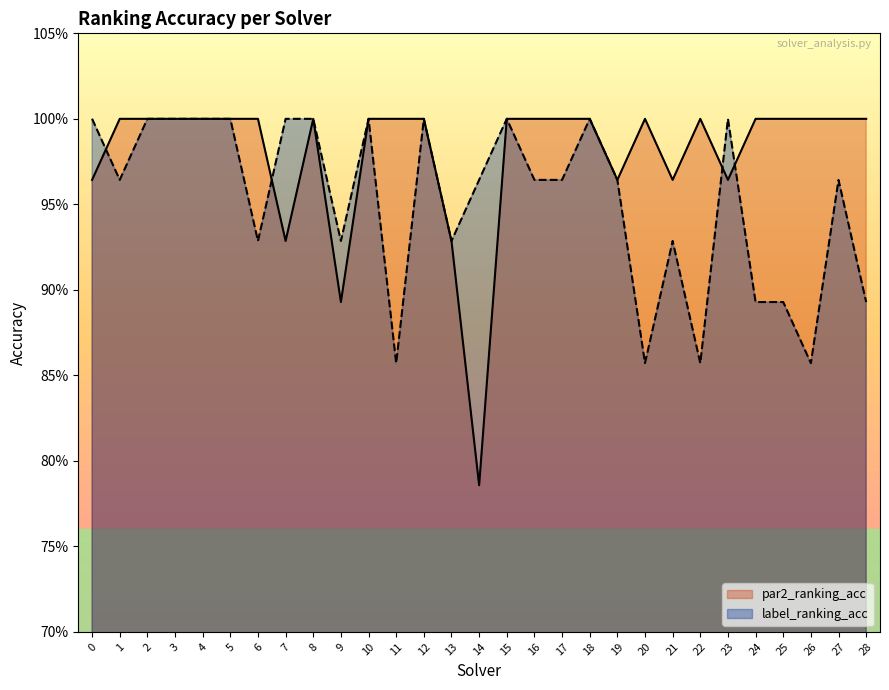

List the series in order of their overall mean, highest first.

par2_ranking_acc, label_ranking_acc